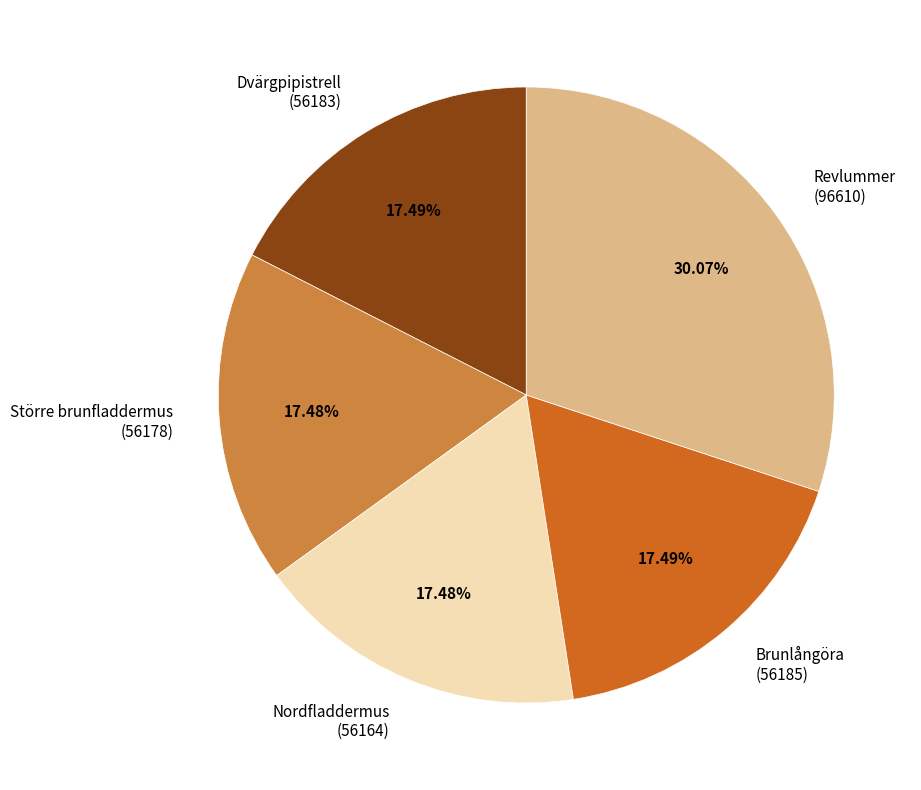

Which category has the biggest portion of the pie?

Revlummer